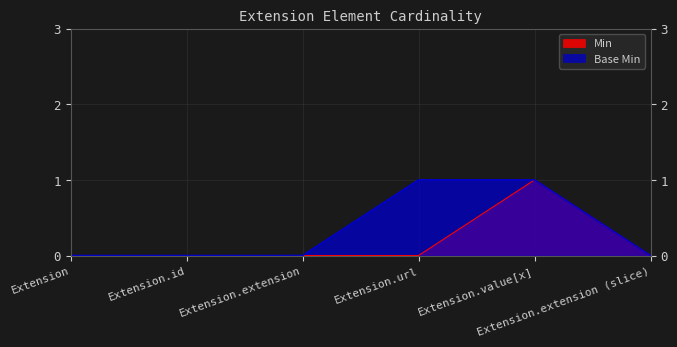

Which series has the largest range (max minus min)?

Min